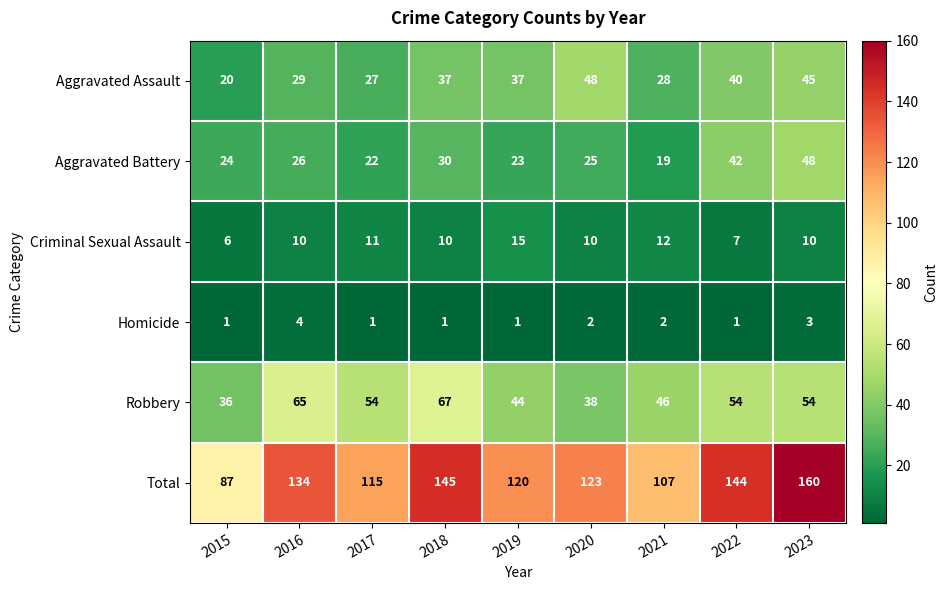

Where is Total nearest to the value 123?

2020